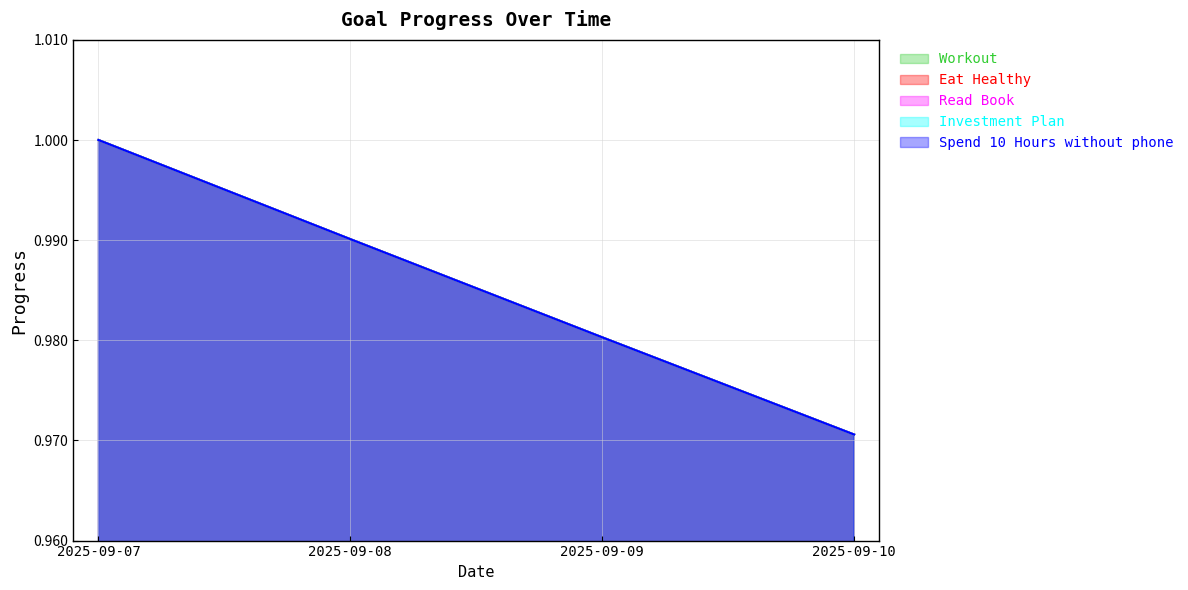

Which label corresponds to the smallest value in the chart?

2025-09-10